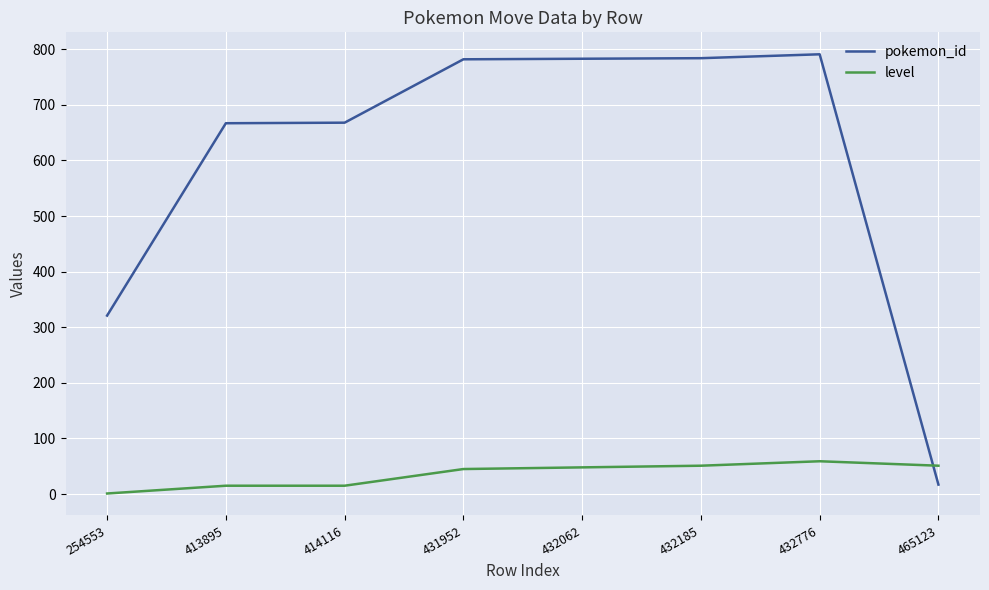

What is the average value of the level series?

36